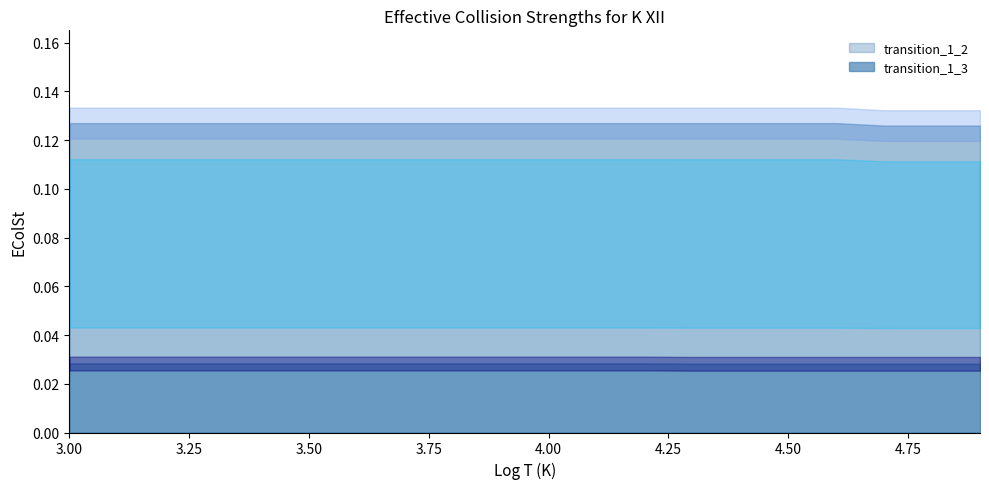

Which series changed the most between 3.7 and 4.8?

transition_1_2